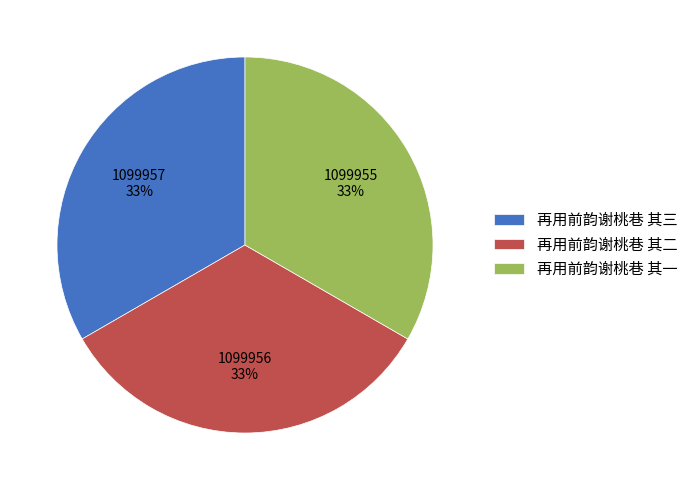

Do 再用前韵谢桃巷 其三 and 再用前韵谢桃巷 其二 together represent more than half of the pie?

Yes